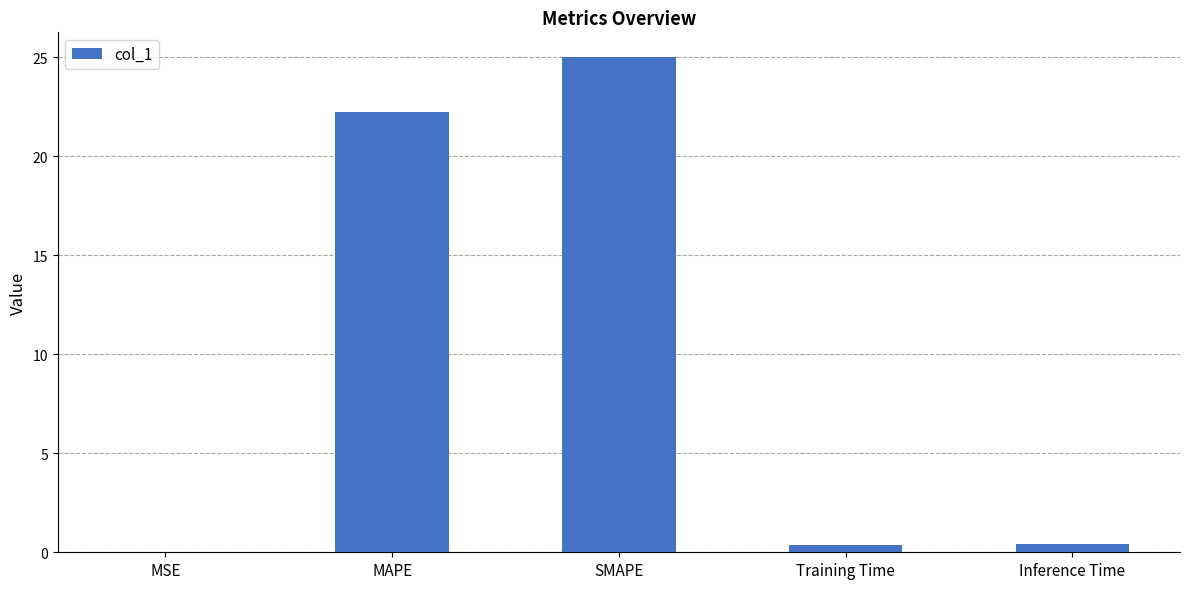

At which label is the value closest to 12?

MAPE